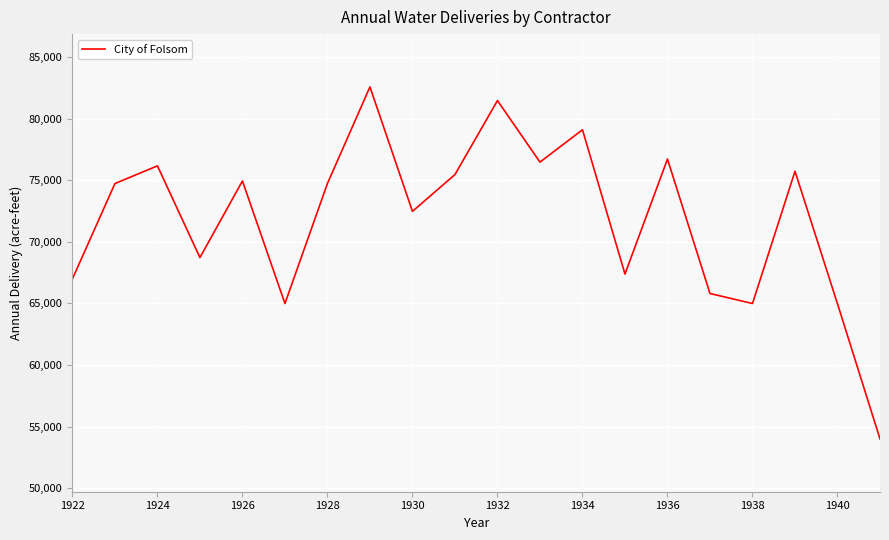

How many interior local valleys (lower than both neighbors) does the data have?

6